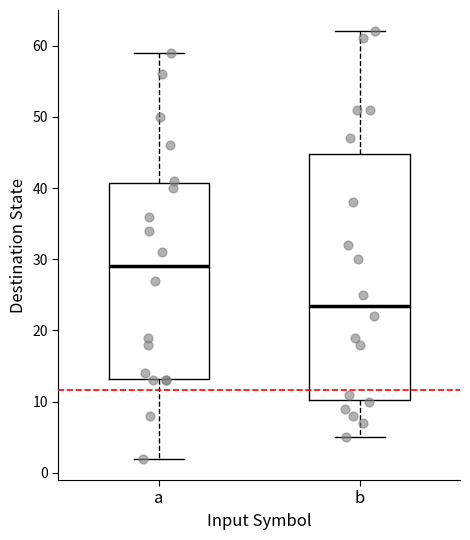

Reading left to right, read every box against the y-axis: the position of its median line, the range the box covers, and the ends of its whiskers. The values are not printed on the chart, so give them approximately, as read against the axis.

a: median 29, box 13 to 41, whiskers 2 to 59
b: median 24, box 10 to 45, whiskers 5 to 62